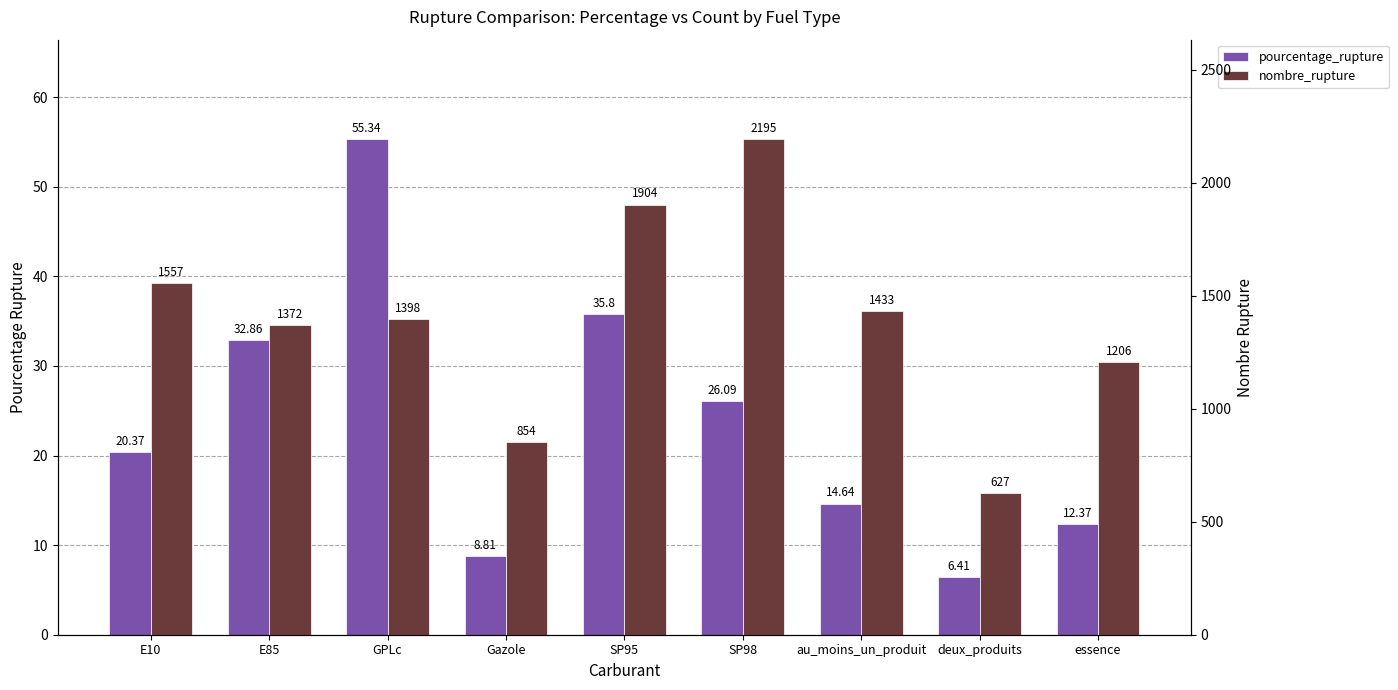

Which has a higher value, SP98 or au_moins_un_produit?

SP98